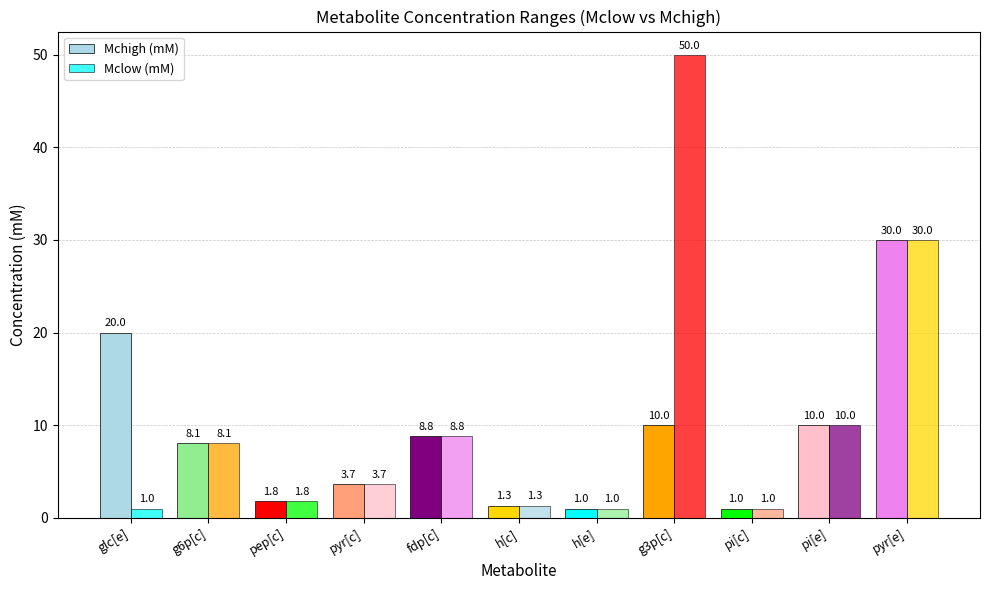

What is the label of the 10th bar from the right?

g6p[c]